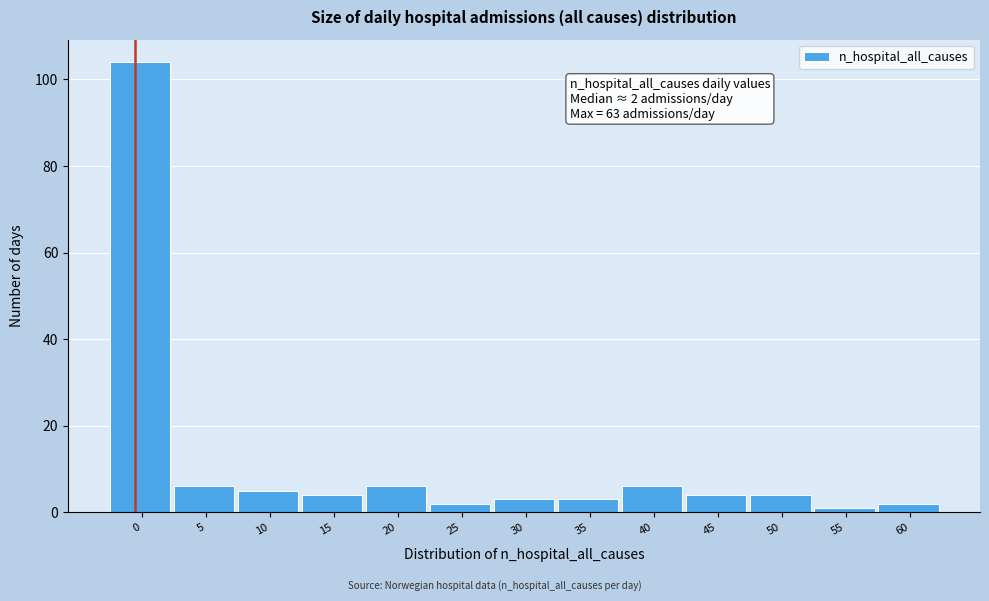

Reading right to left, what are all the values shown in this chart?

60=2	55=1	50=4	45=4	40=6	35=3	30=3	25=2	20=6	15=4	10=5	5=6	0=104